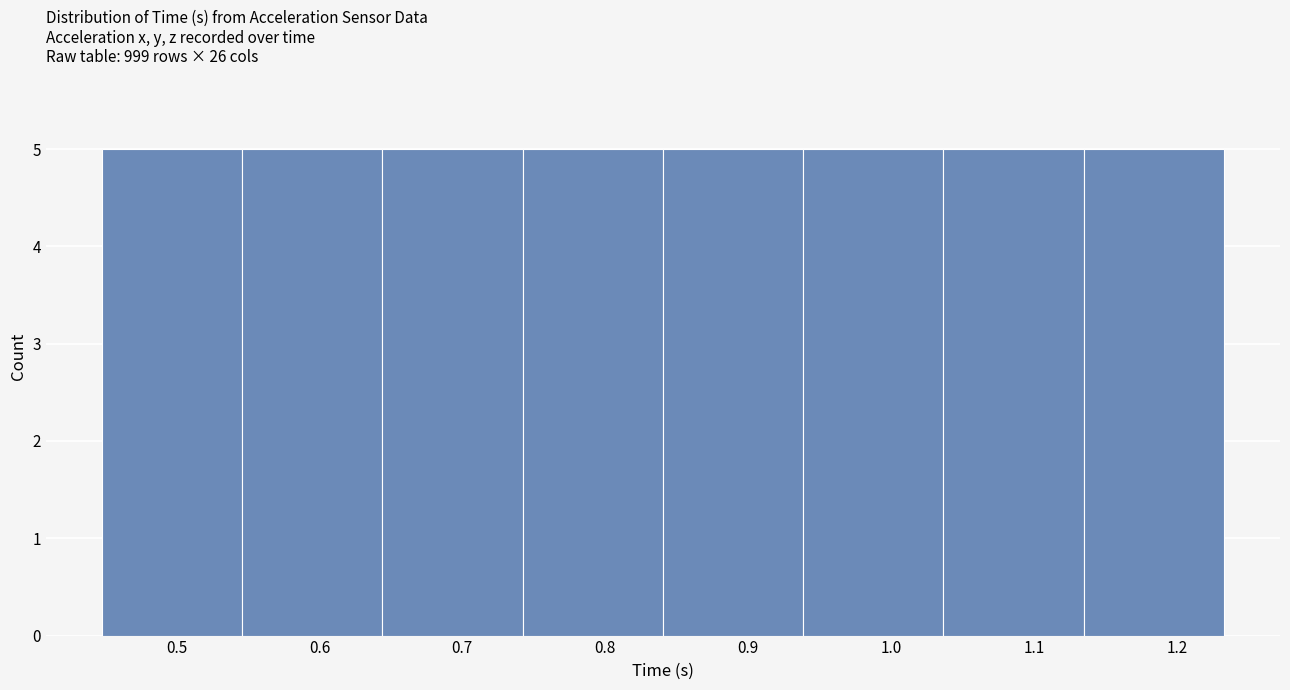

What is the height of the bar covering 0.74 to 0.84 on the x-axis? Neither the bar edges nor the heights are printed on the chart, so give them approximately, as read against the axes.

5